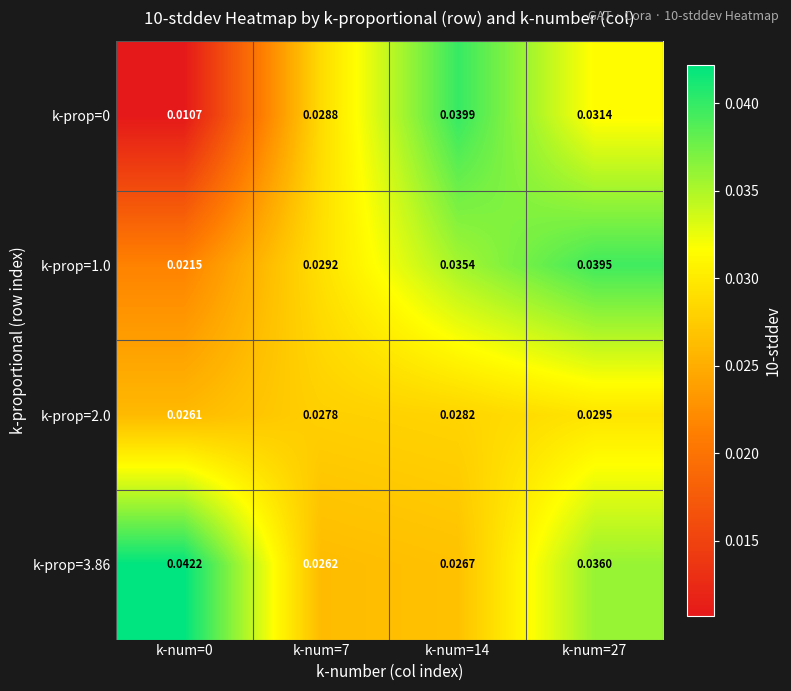

Between k-num=0 and k-num=27, which series saw the biggest shift?

k-prop=0